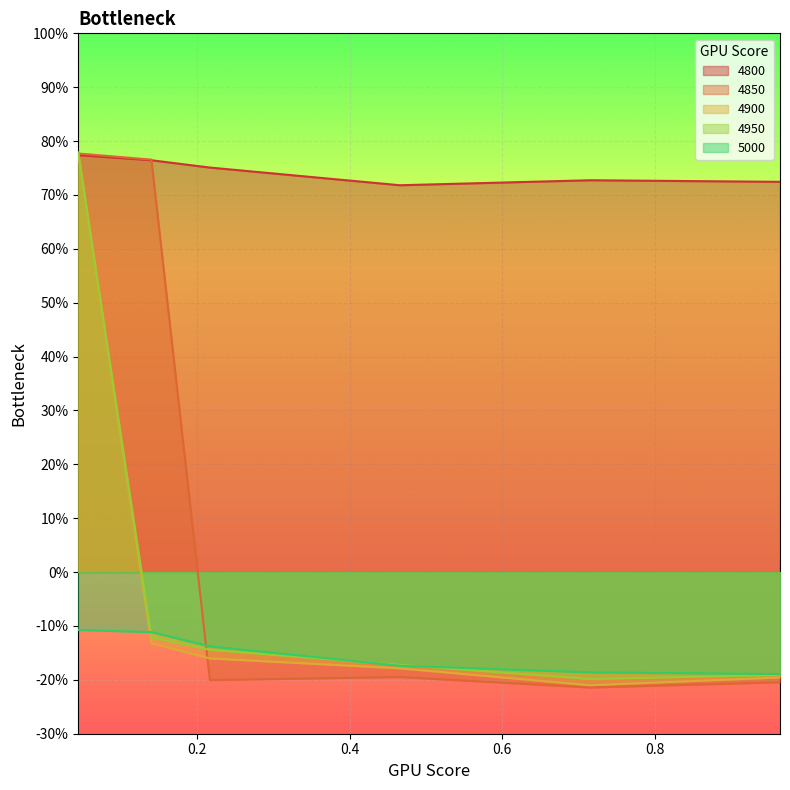

Is it true that 4800 equals 0.7 at 0.4657534246575342?

True